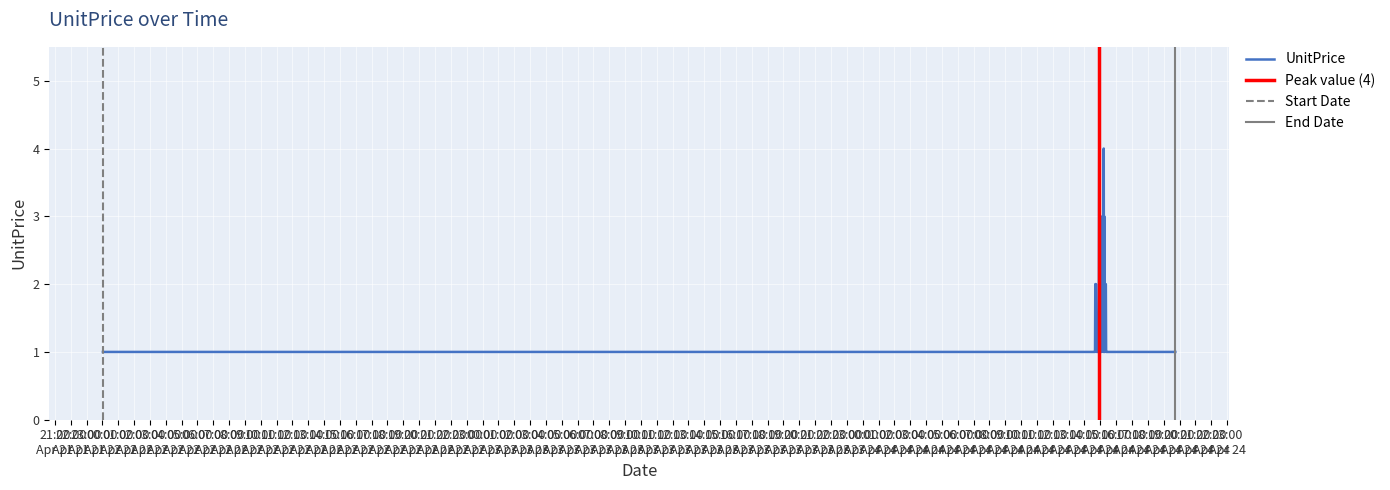

What is the change in value from 2019-04-24 15:15:00 to 2019-04-24 15:23:00?

-2